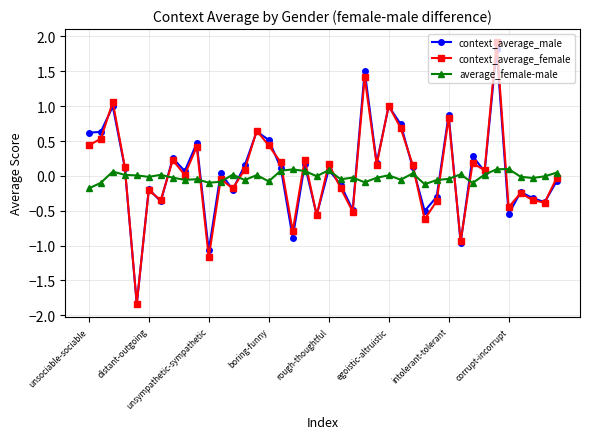

How many interior local peaks does the context_average_male series have?

14